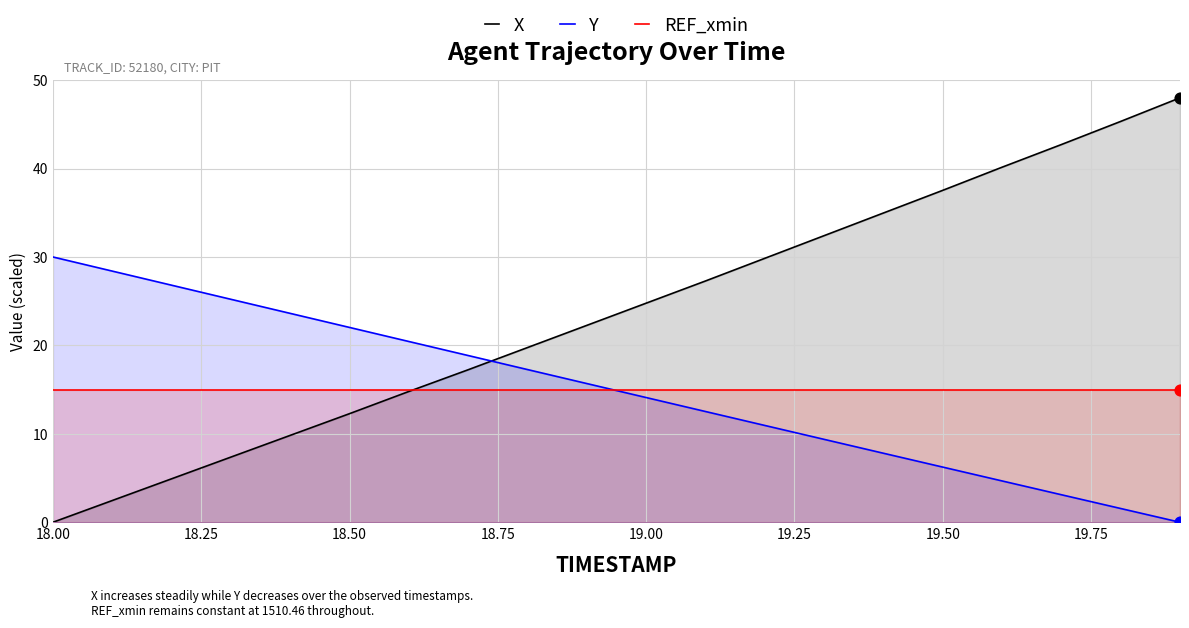

Which series contains the highest Y value?

X